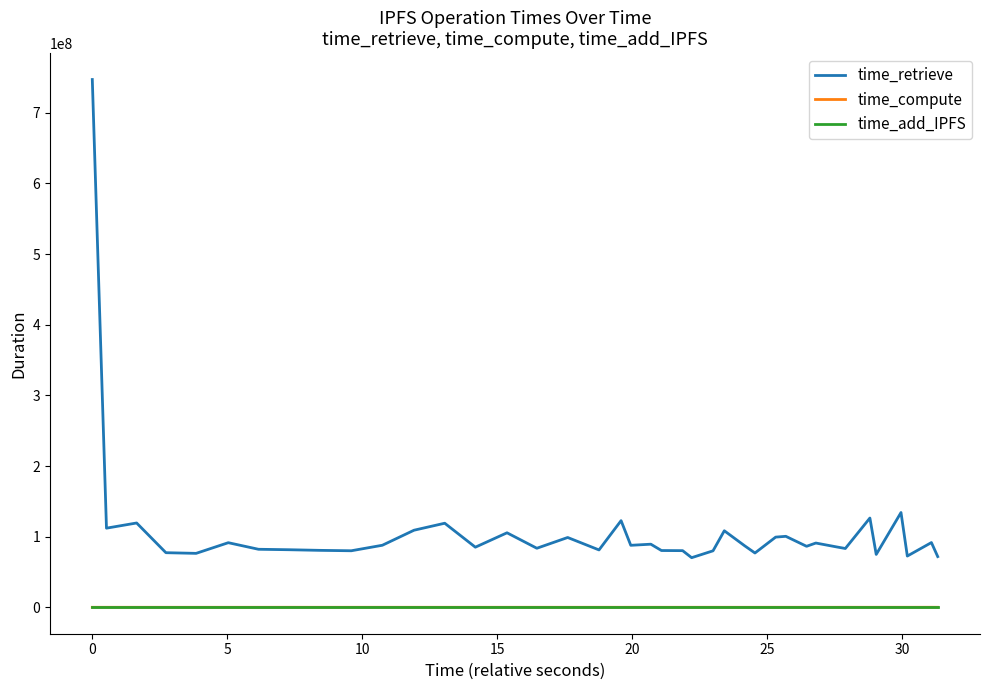

Which series has the largest total across all categories?

time_retrieve